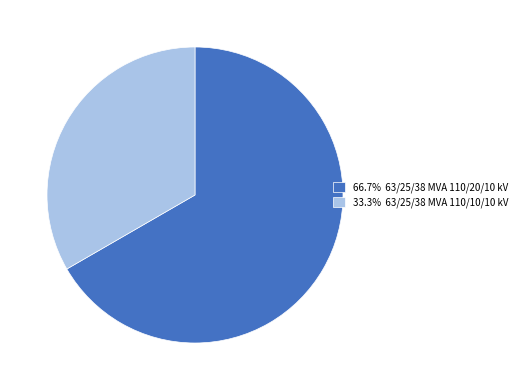

How many segments does this pie chart have?

2